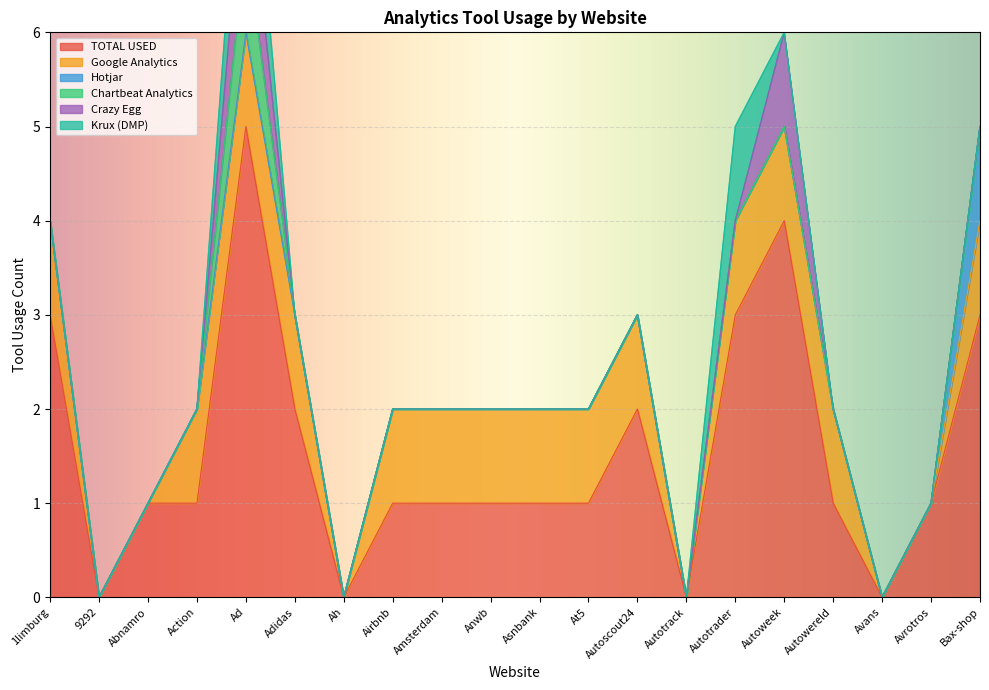

Does the chart display data point markers on the line(s)?

No